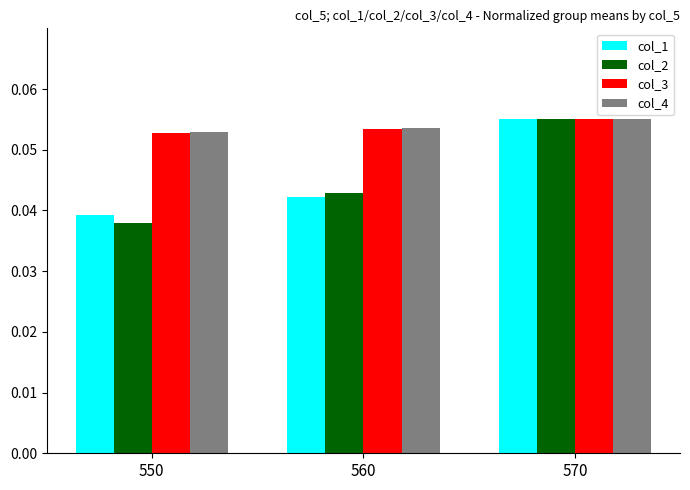

Count the col_1 values in the range 0 to 1.

3